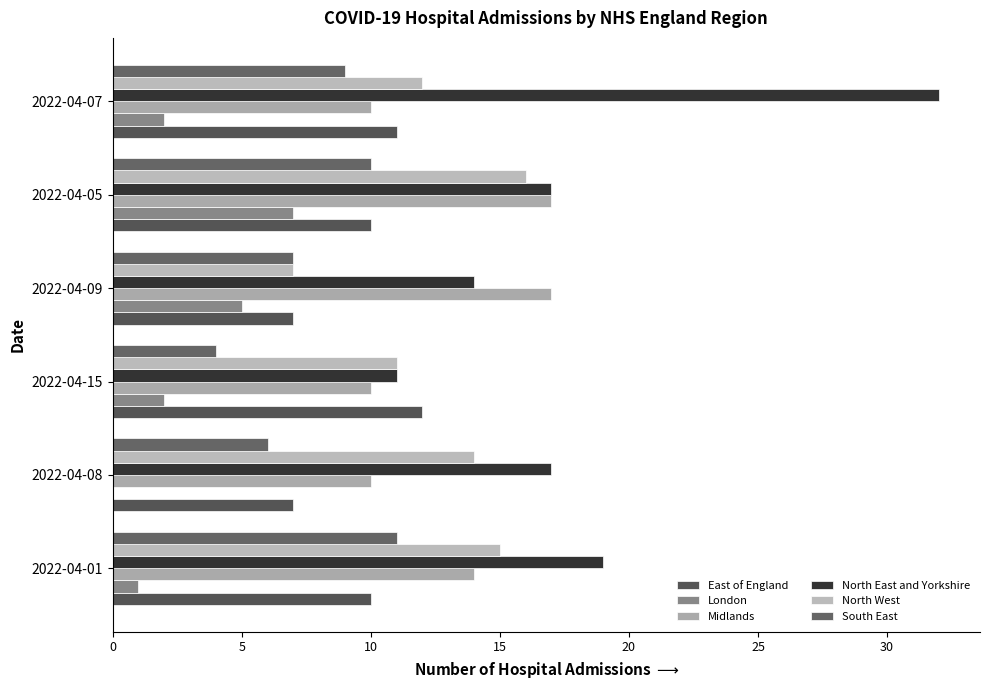

How many categories are shown in the chart?

6